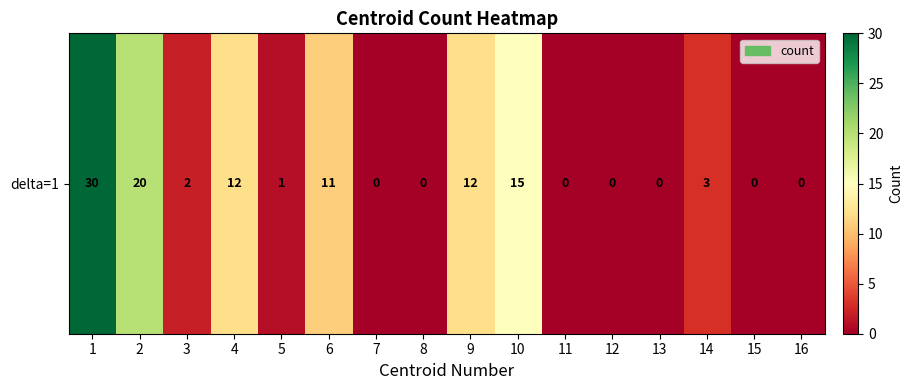

List the labels in order of value, largest first.

1, 2, 10, 4, 9, 6, 14, 3, 5, 7, 8, 11, 12, 13, 15, 16